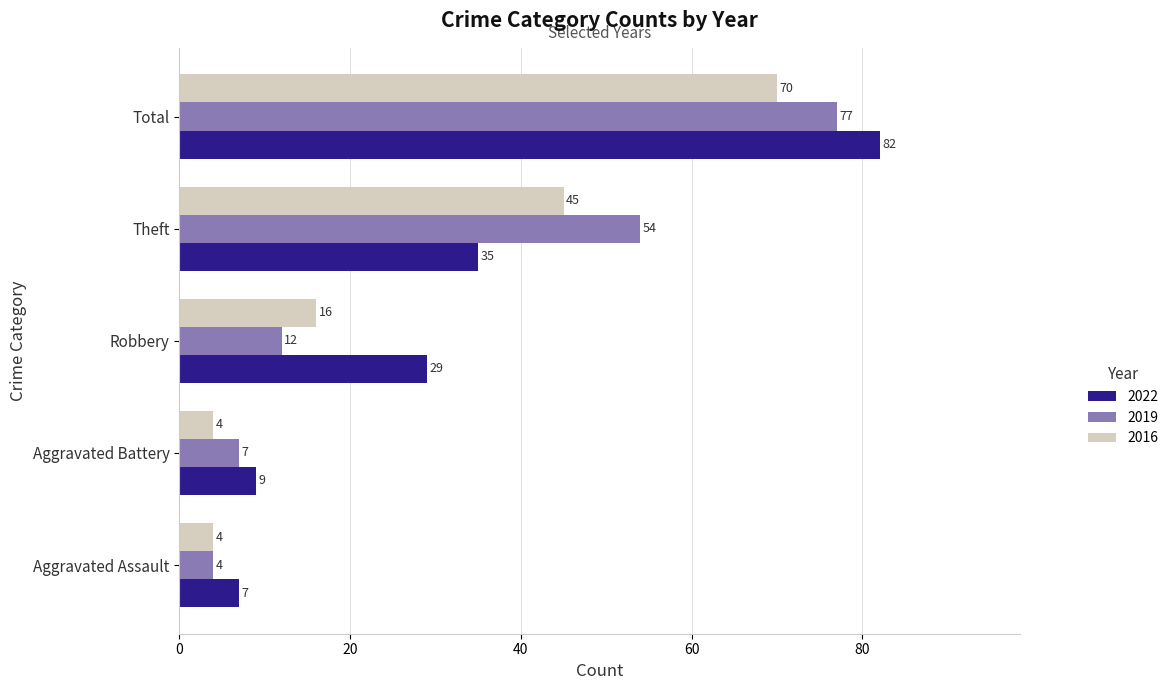

What are all the series names shown in the legend?

2022, 2019, 2016